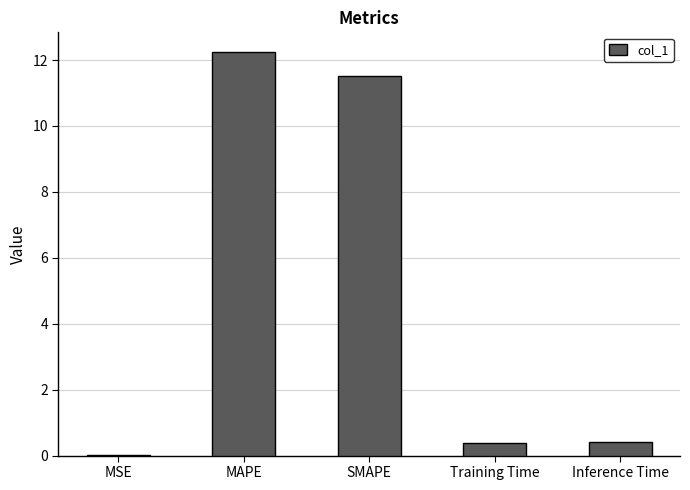

Are the bars horizontal?

No